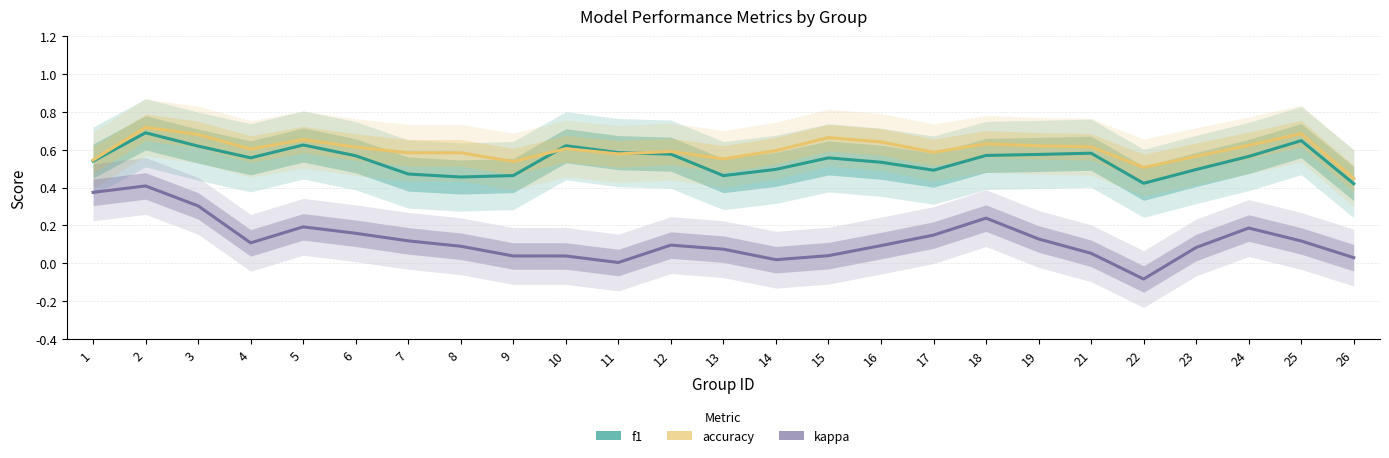

In kappa, how many points are lower than both neighbors (excluding endpoints)?

4